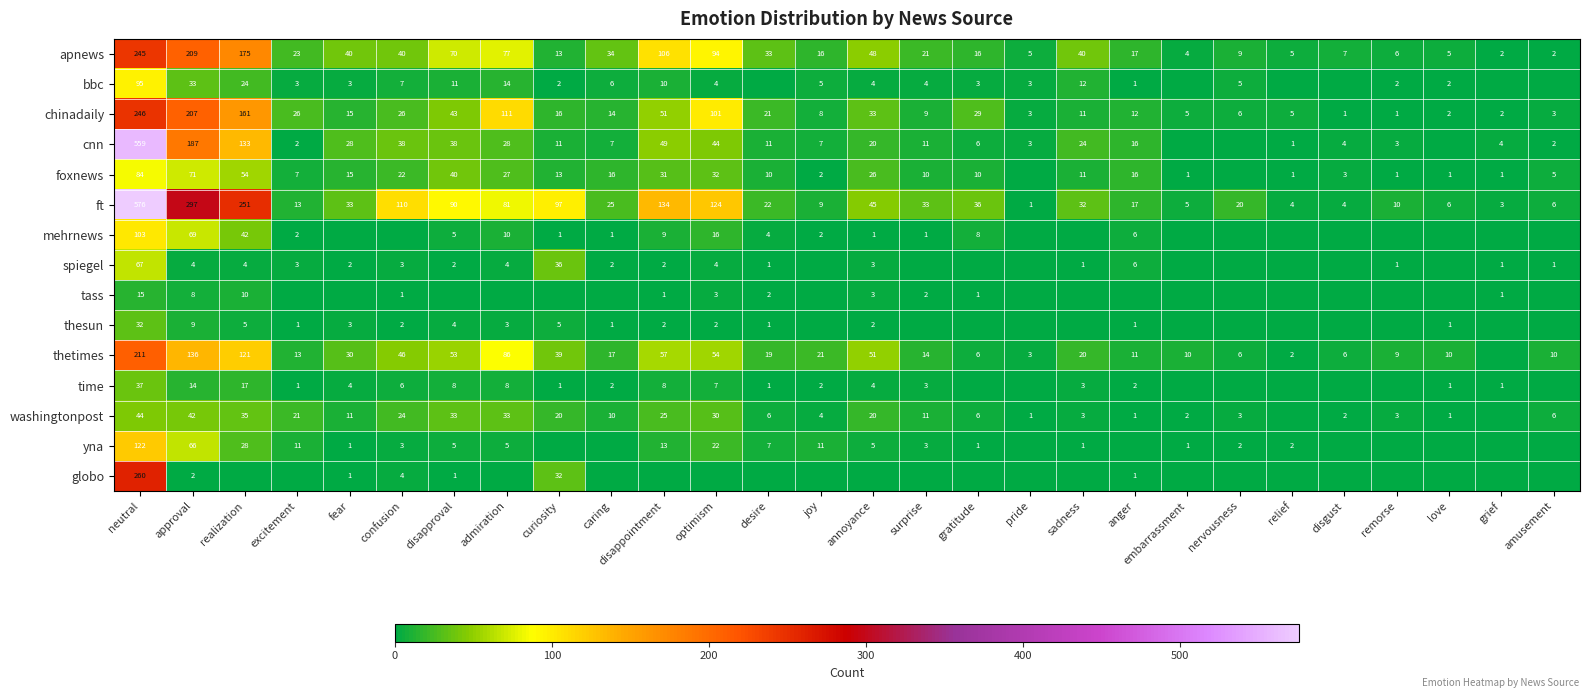

At neutral, list the series in order from largest to smallest.

ft, cnn, globo, chinadaily, apnews, thetimes, yna, mehrnews, bbc, foxnews, spiegel, washingtonpost, time, thesun, tass